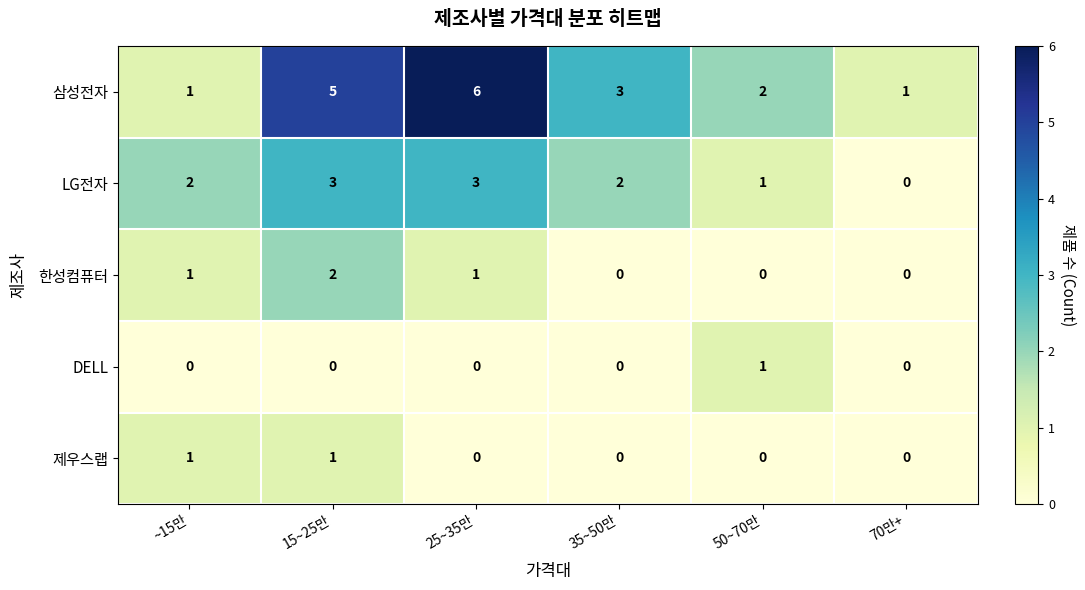

How many categories are shown in the chart?

6